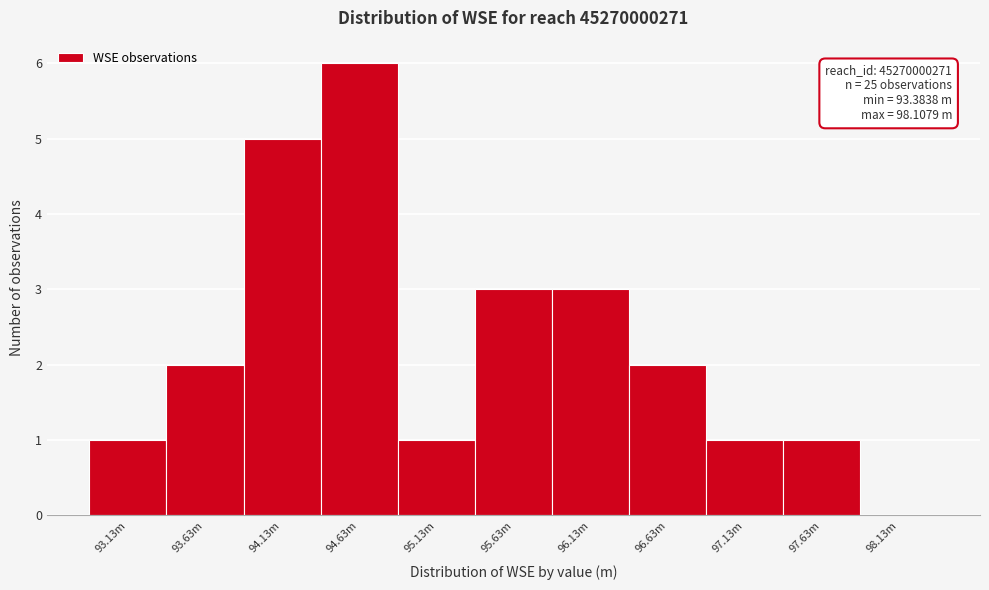

Reading right to left, extract all data points from this chart.

98.13m=0	97.63m=1	97.13m=1	96.63m=2	96.13m=3	95.63m=3	95.13m=1	94.63m=6	94.13m=5	93.63m=2	93.13m=1